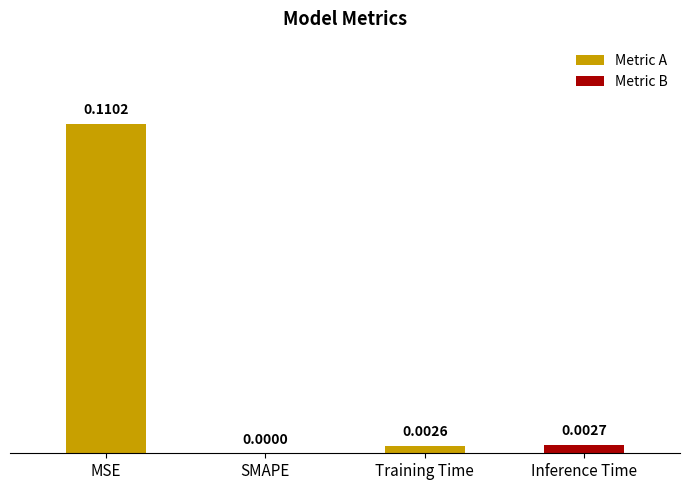

At which category does the chart reach its peak across all series?

MSE